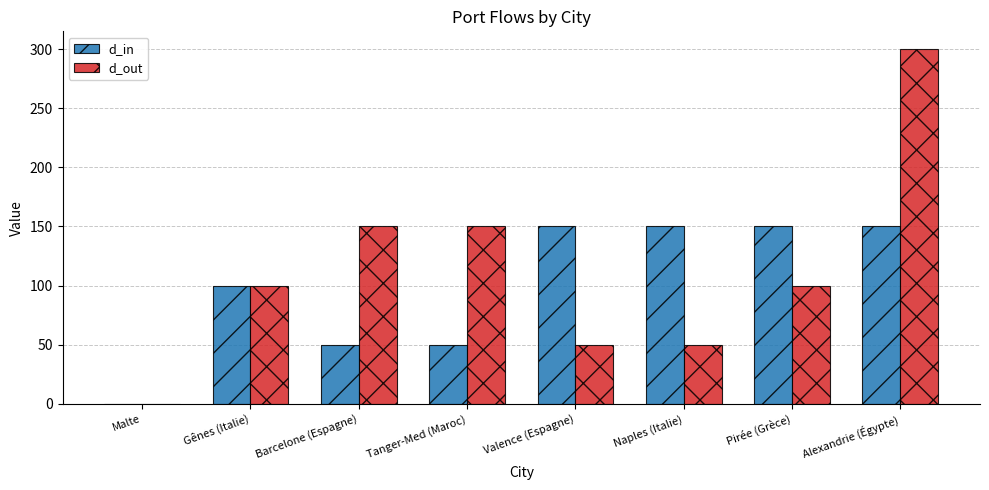

What is the maximum value for d_out?

300